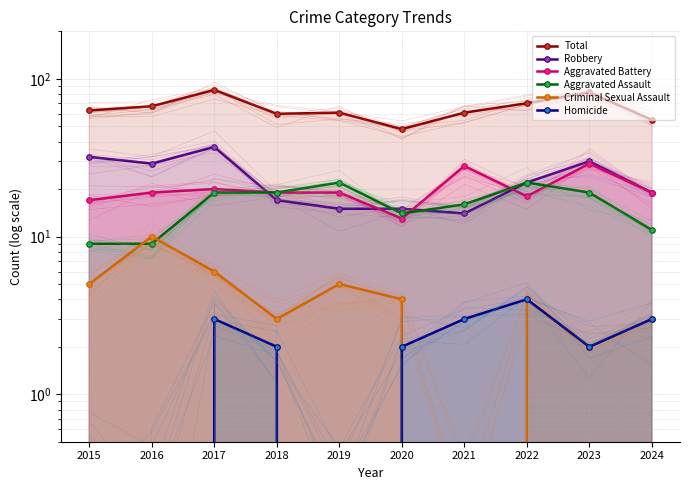

Reading left to right, what are all the values shown in this chart?

Total: 63	67	85	60	61	48	61	70	82	55
Robbery: 32	29	37	17	15	15	14	22	30	19
Aggravated Battery: 17	19	20	19	19	13	28	18	29	19
Aggravated Assault: 9	9	19	19	22	14	16	22	19	11
Criminal Sexual Assault: 5	10	6	3	5	4	0	4	2	3
Homicide: 0	0	3	2	0	2	3	4	2	3